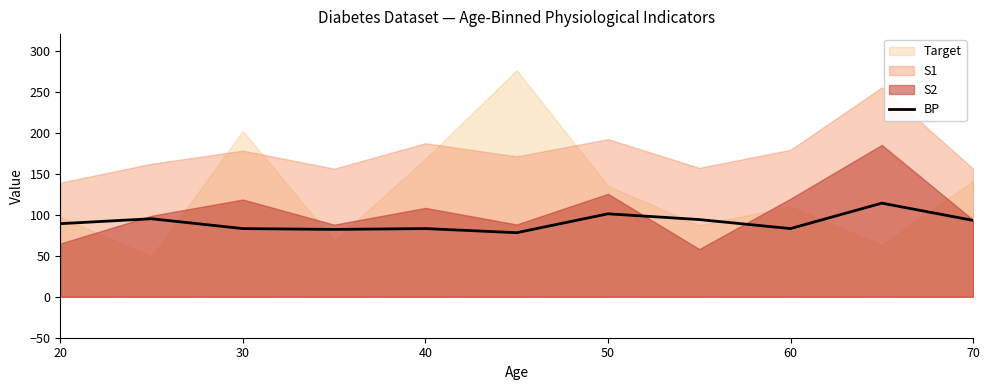

Does the chart display data point markers on the line(s)?

No